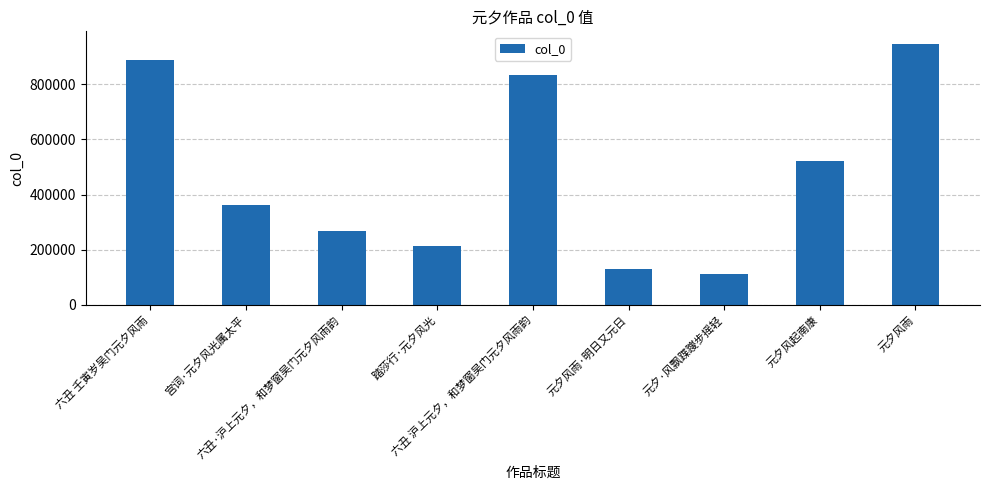

Is it true that the value at 宫词·元夕风光属太平 is 362006?

True